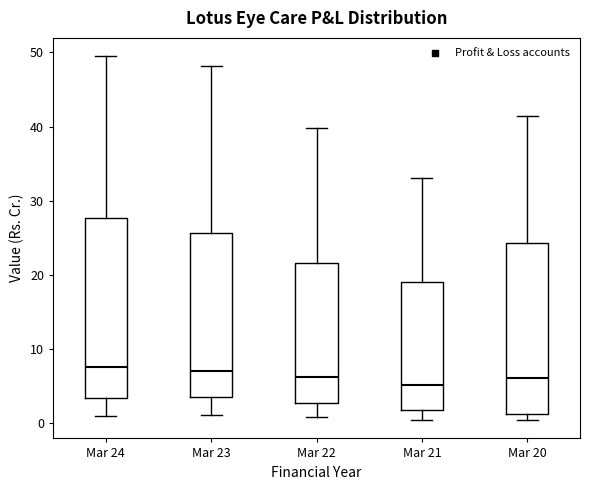

Comparing the boxes themselves (not the whiskers), which one is the tallest?

Mar 24